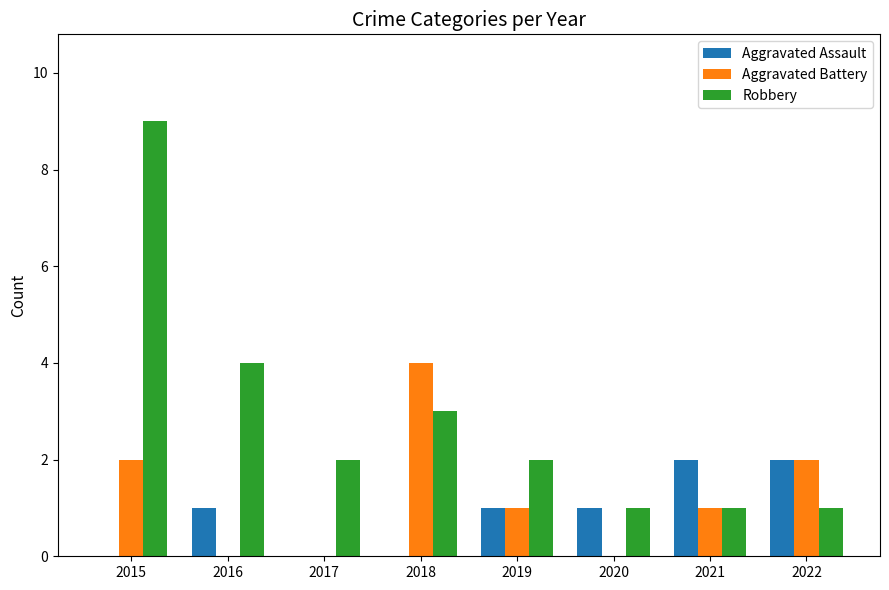

What is the sum of all Aggravated Assault values?

7